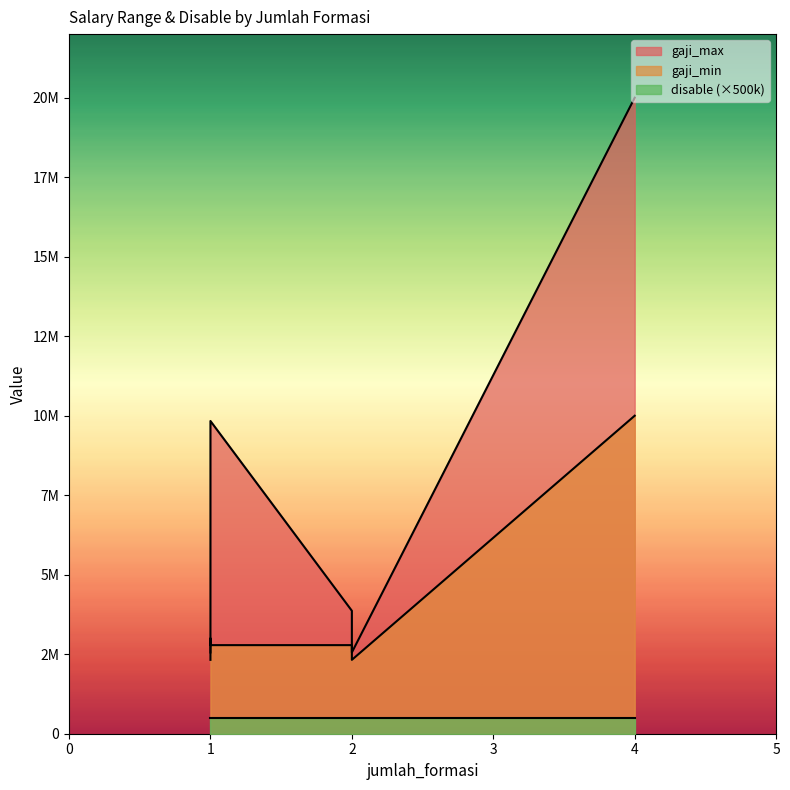

Reading right to left, what are all the values shown in this chart?

gaji_max: 2=3865698	1=3500000	1=9834489	4=20000000	1=2555168	2=2555168	1=2555168
gaji_min: 2=2785700	1=3000000	1=2785700	4=10000000	1=2322880	2=2322880	1=2322880
disable: 2=1	1=1	1=1	4=1	1=1	2=1	1=1